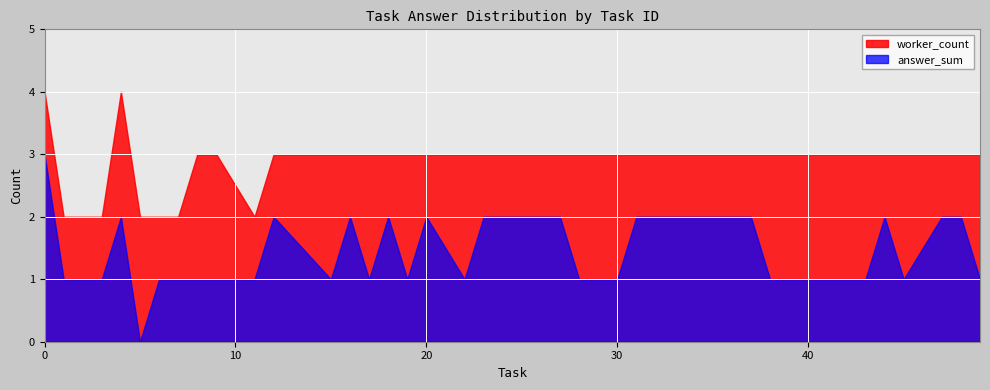

Which series has the widest spread of values?

answer_sum